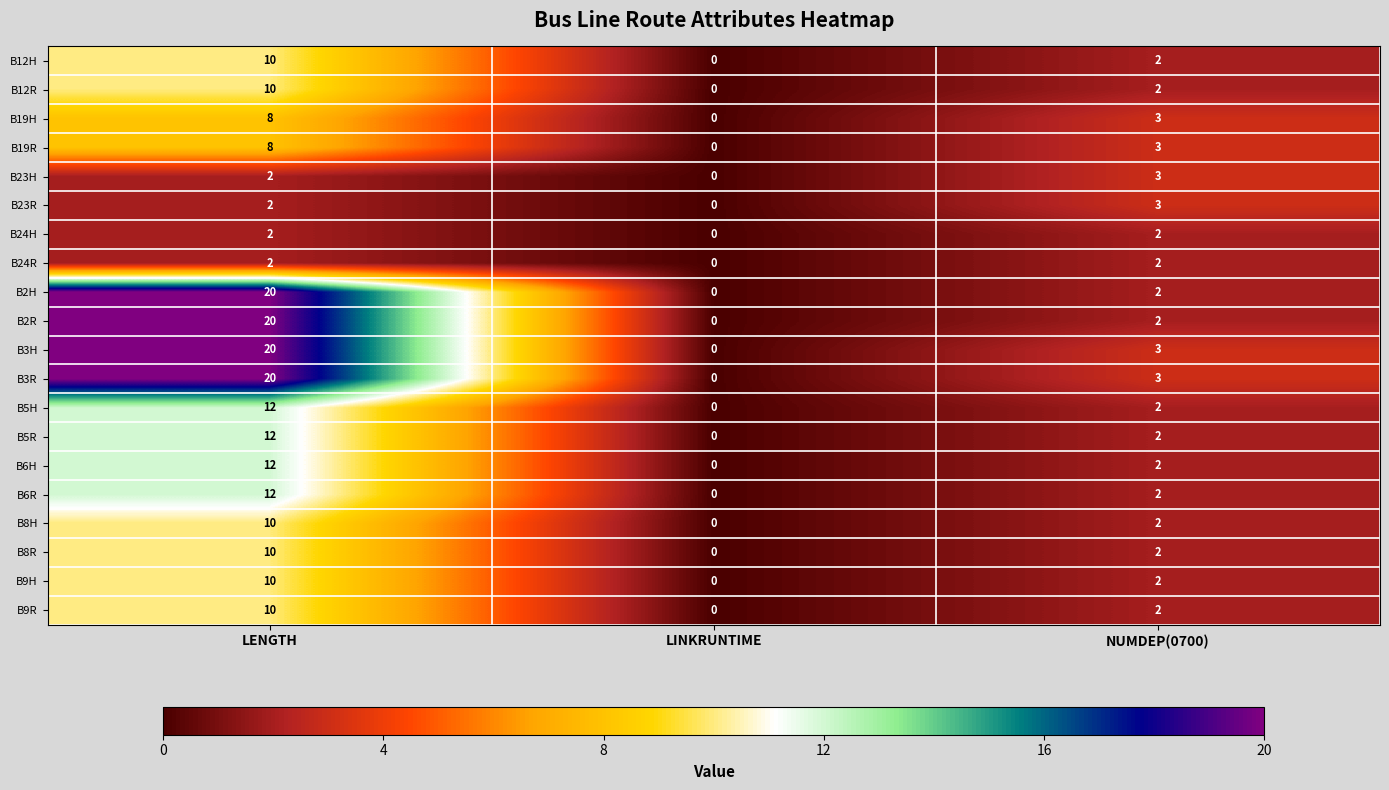

Which category has the highest value across all series?

LENGTH